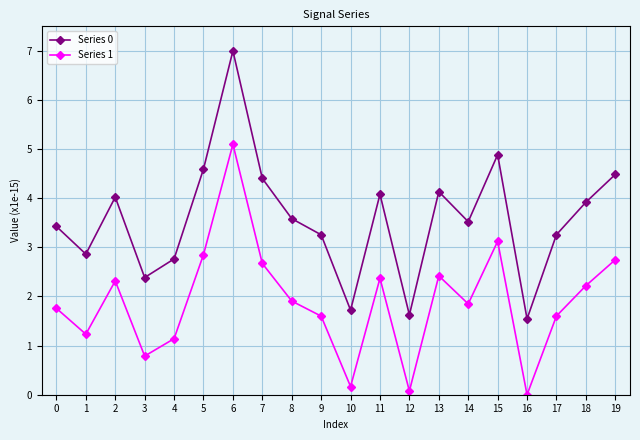

At how many categories does at least one series exceed 2?

17